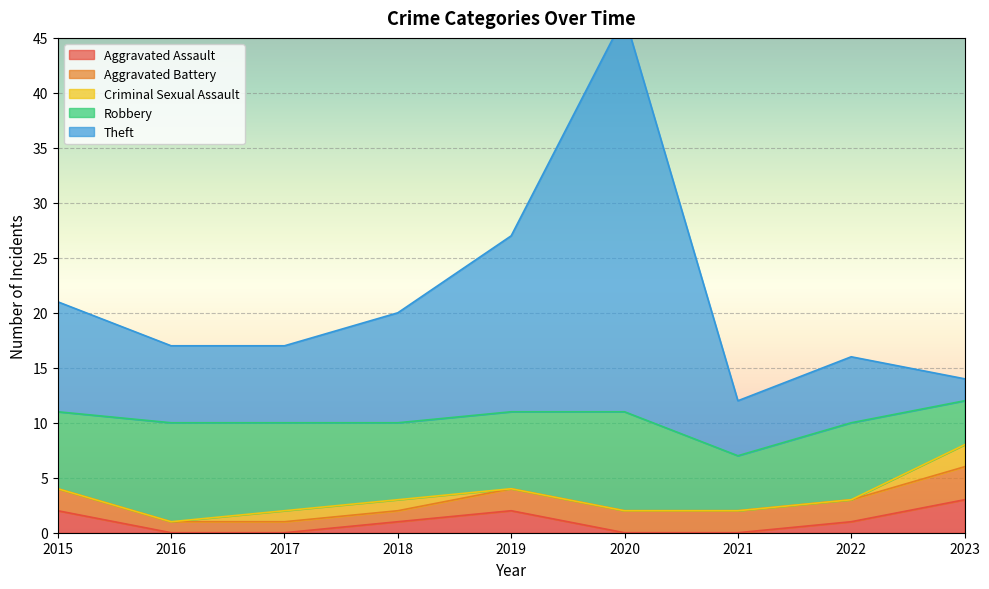

How many data points in Aggravated Battery are less than 2?

3